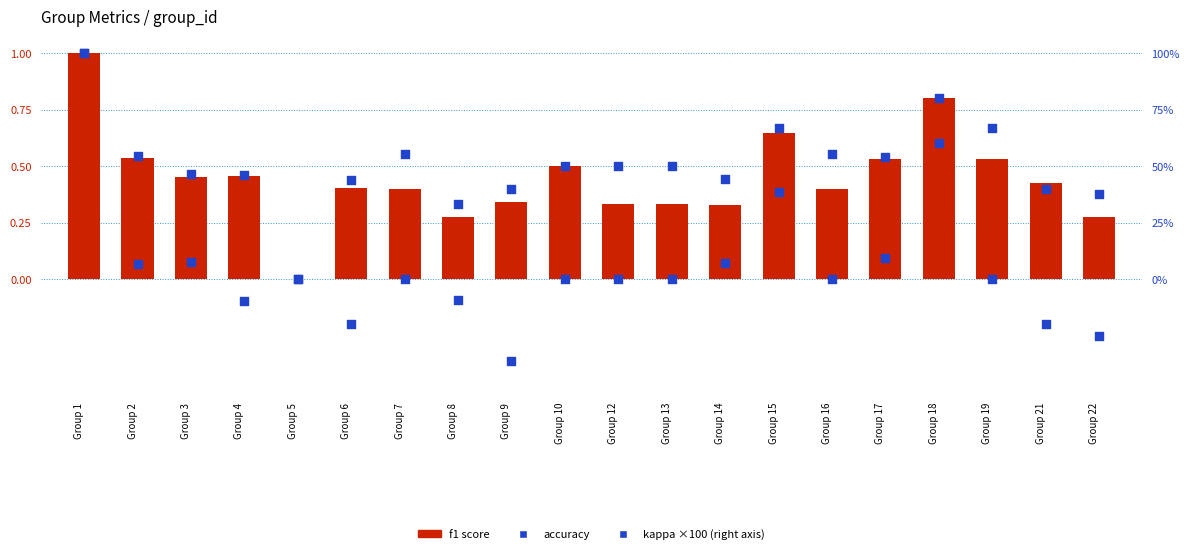

Is the value of accuracy at Group 21 greater than the value of f1 score at Group 5?

Yes